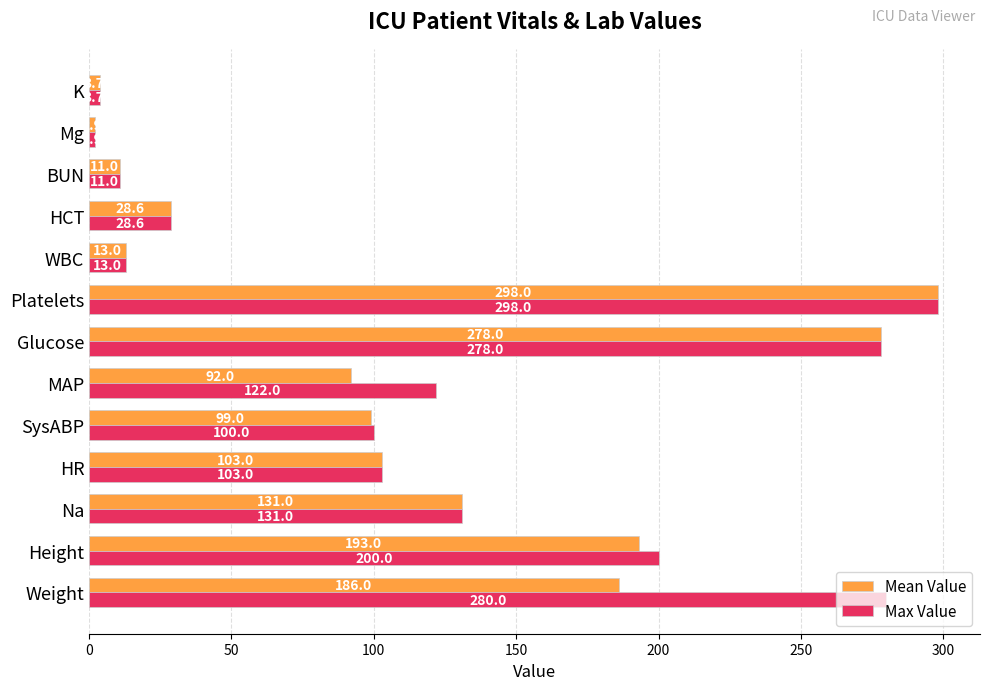

What is the difference between the maximum and minimum values in the Max Value series?

296.1